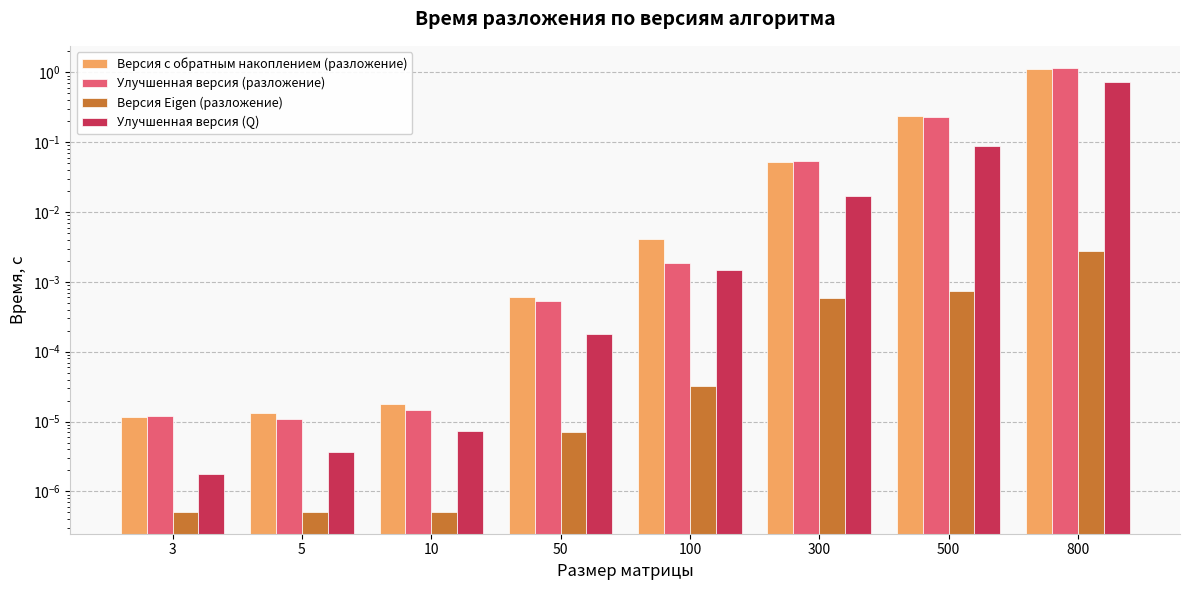

The value of Улучшенная версия (Q) at 5 is 0.0. True or false?

True